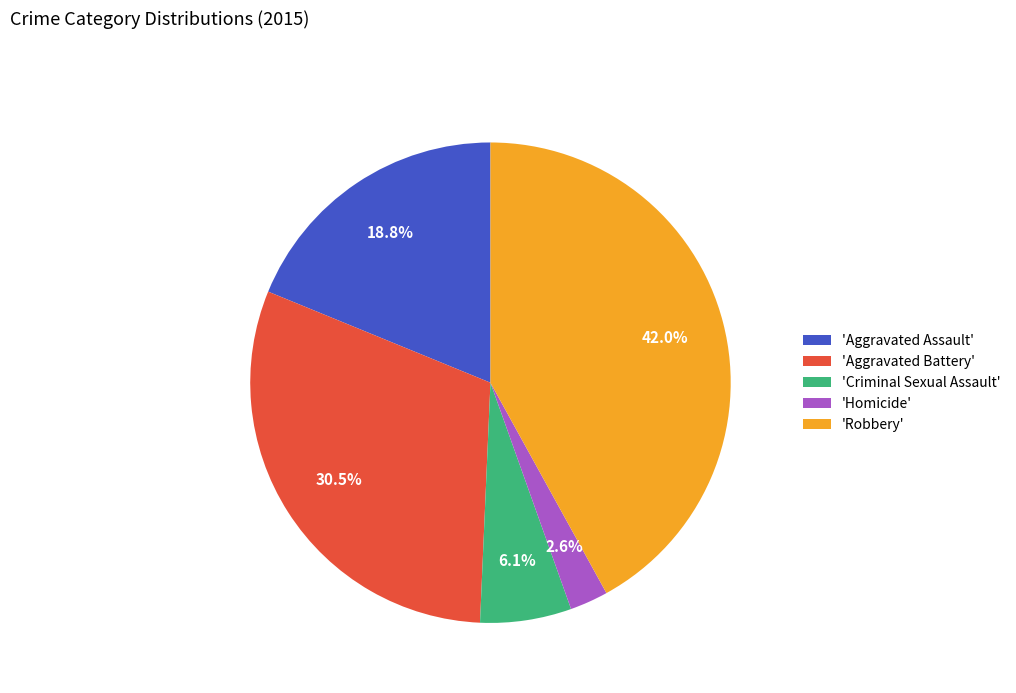

How many segments does this pie chart have?

5